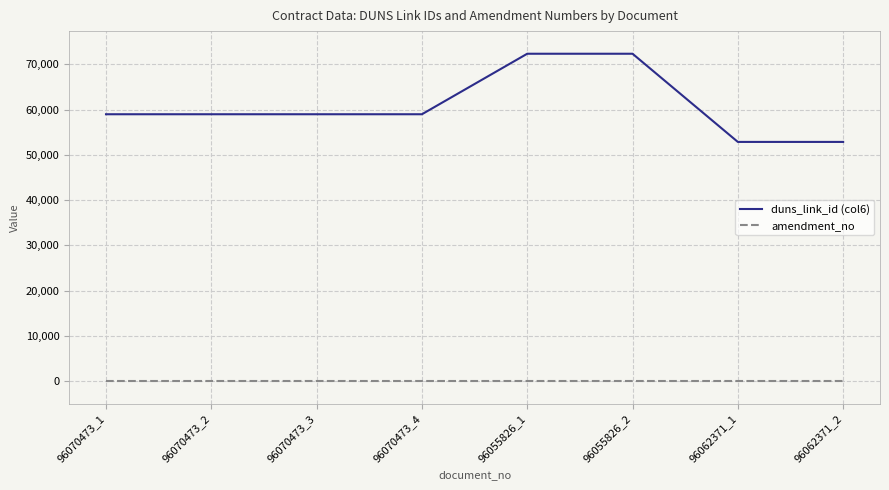

True or false: amendment_no has a value of 0 at 96070473_3.

True